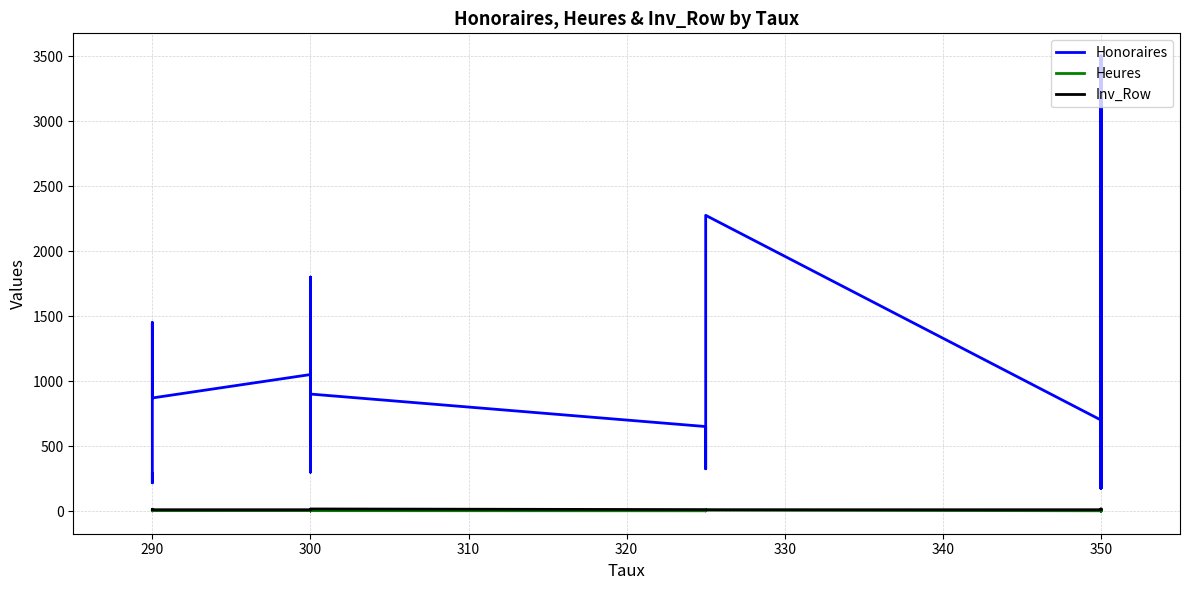

In Honoraires, how many points are lower than both neighbors (excluding endpoints)?

12